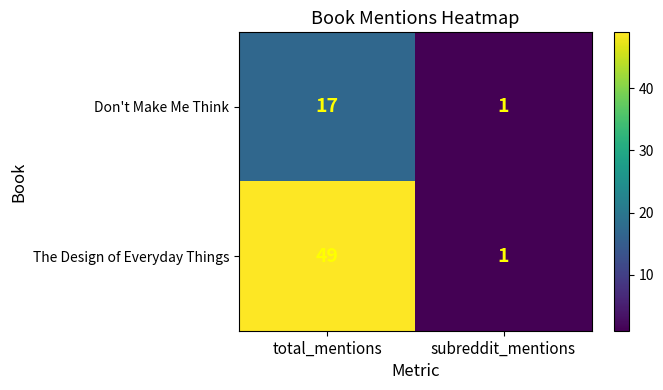

Reading left to right, what are all the values shown in this chart?

Don't Make Me Think: total_mentions=17	subreddit_mentions=1
The Design of Everyday Things: total_mentions=49	subreddit_mentions=1